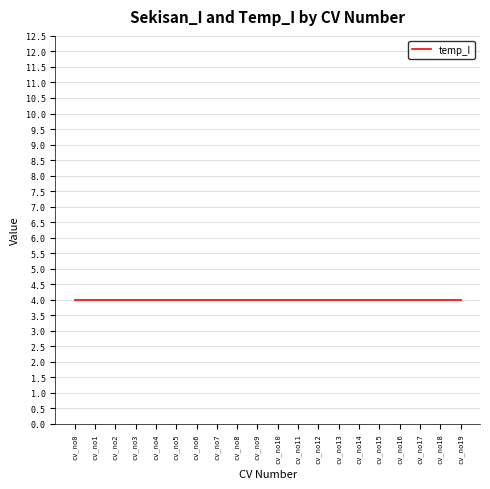

True or false: sekisan_I and temp_I intersect in this chart.

False